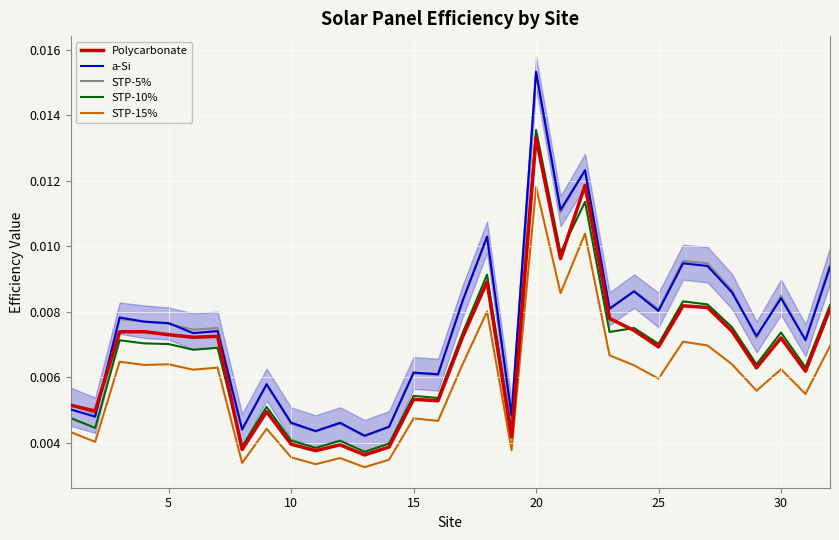

True or false: a-Si and STP-15% intersect in this chart.

False